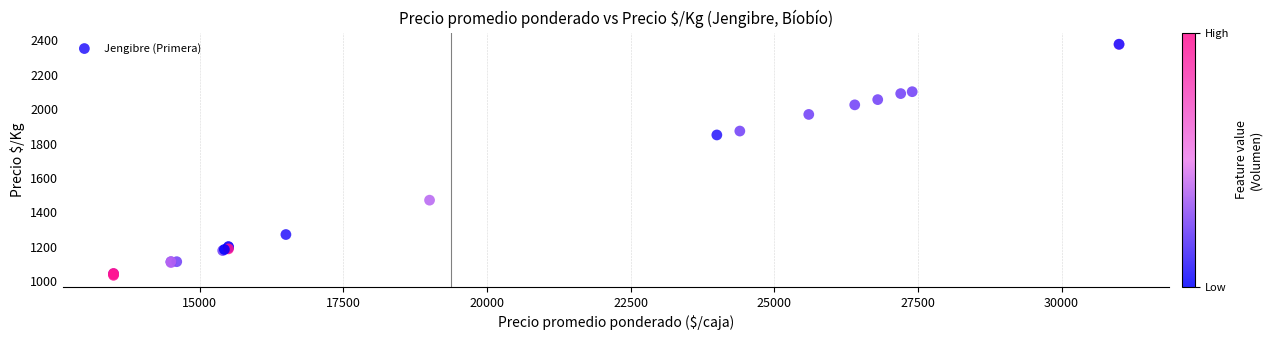

What Y value in the scatter plot is closest to 1705?

1850.2